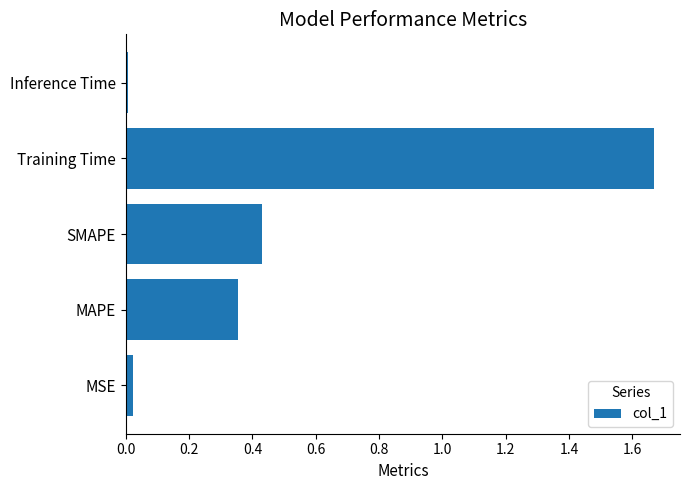

What is the average value?

0.5